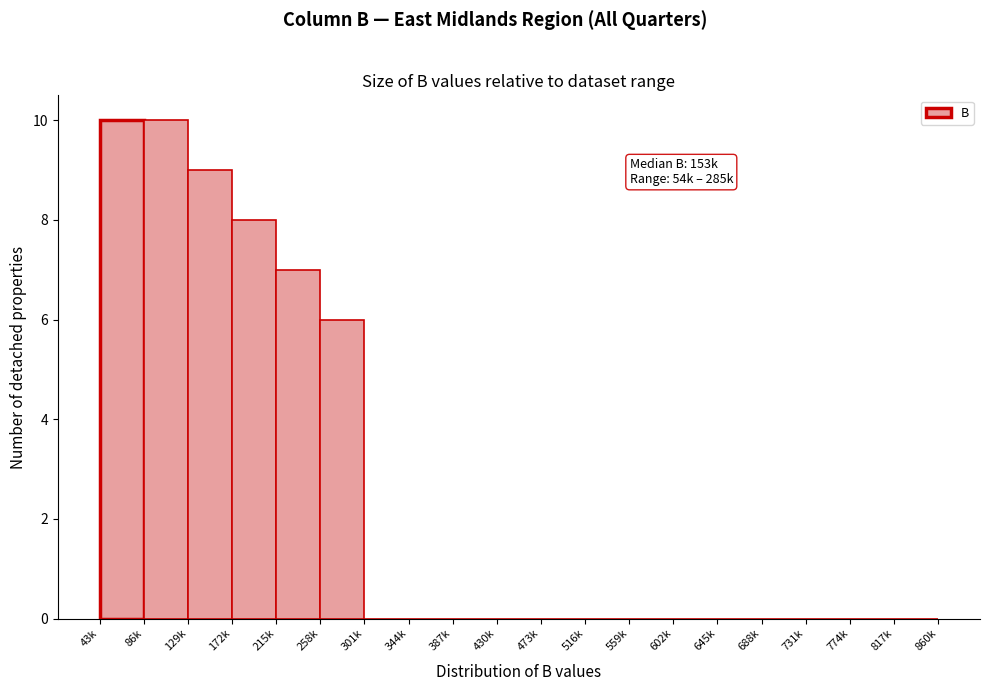

Reading left to right, transcribe all the data shown in this chart.

43k=10	86k=10	129k=9	172k=8	215k=7	258k=6	301k=0	344k=0	387k=0	430k=0	473k=0	516k=0	559k=0	602k=0	645k=0	688k=0	731k=0	774k=0	817k=0